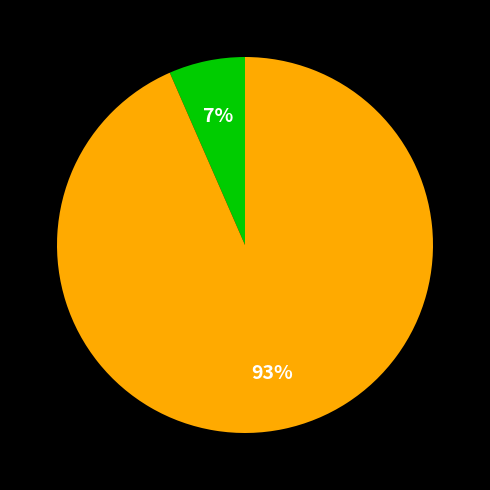

To the nearest percent, what is the average slice percentage?

50%